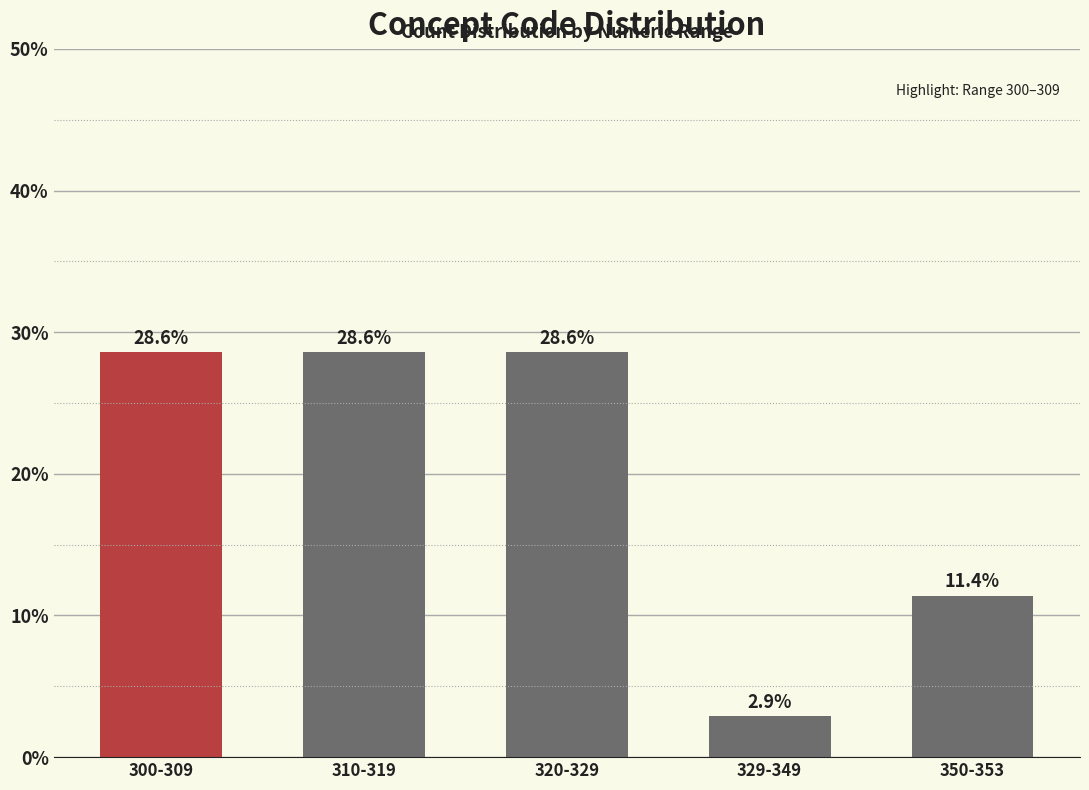

Reading left to right, what are all the values shown in this chart?

28.6	28.6	28.6	2.9	11.4